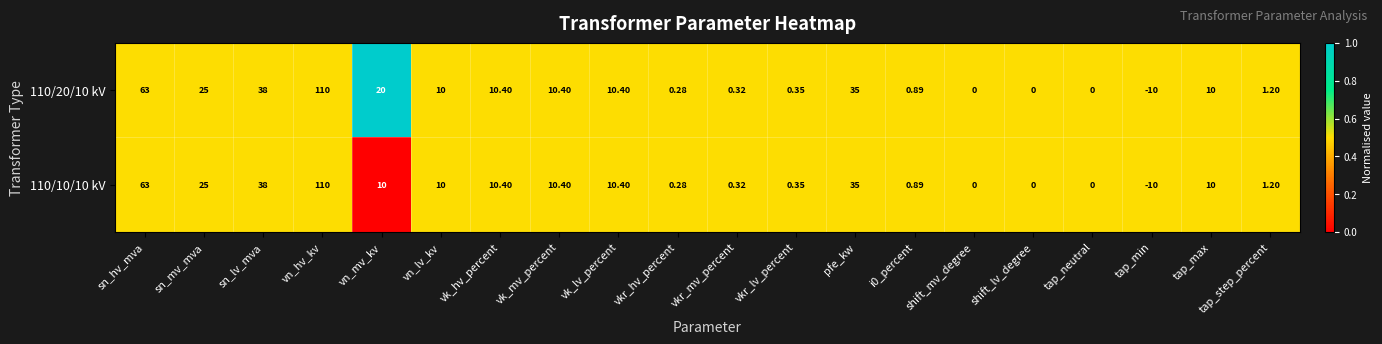

At which category is the sum across all series the highest?

vn_hv_kv